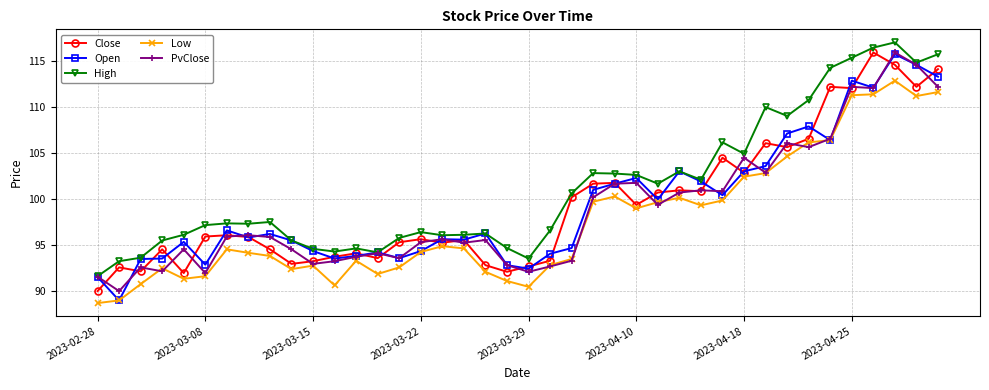

At how many categories does at least one series exceed 104?

11